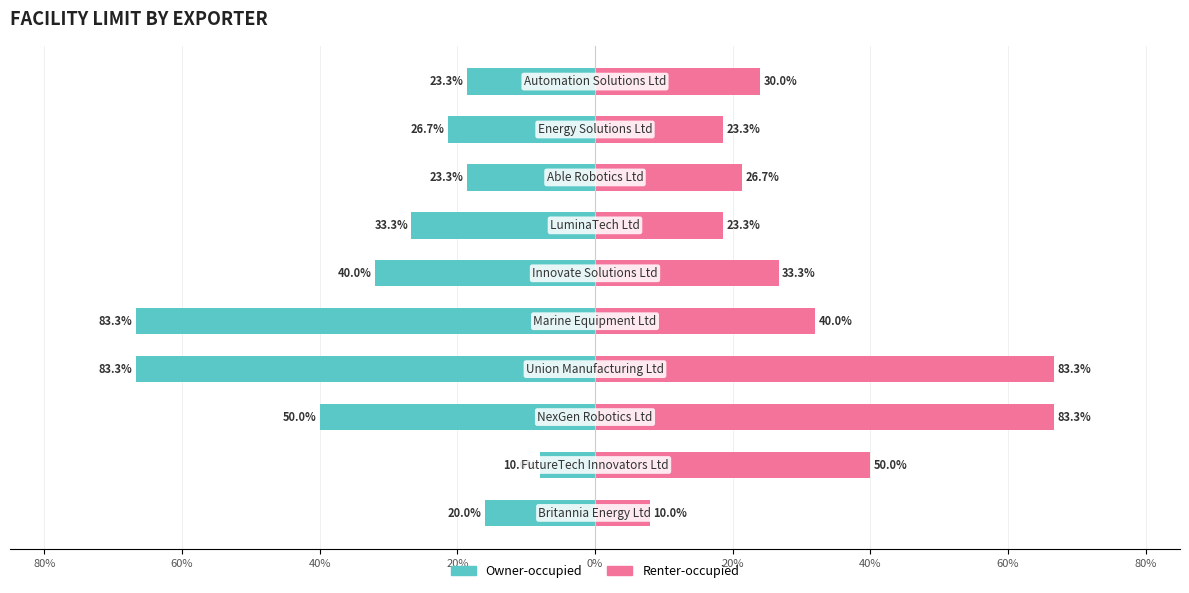

Count the number of categories in the chart.

10